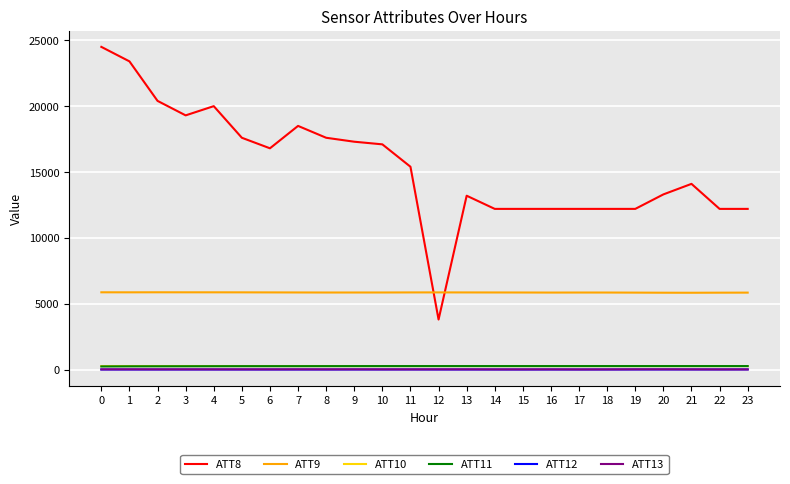

Between 4 and 16, which series saw the biggest shift?

ATT8